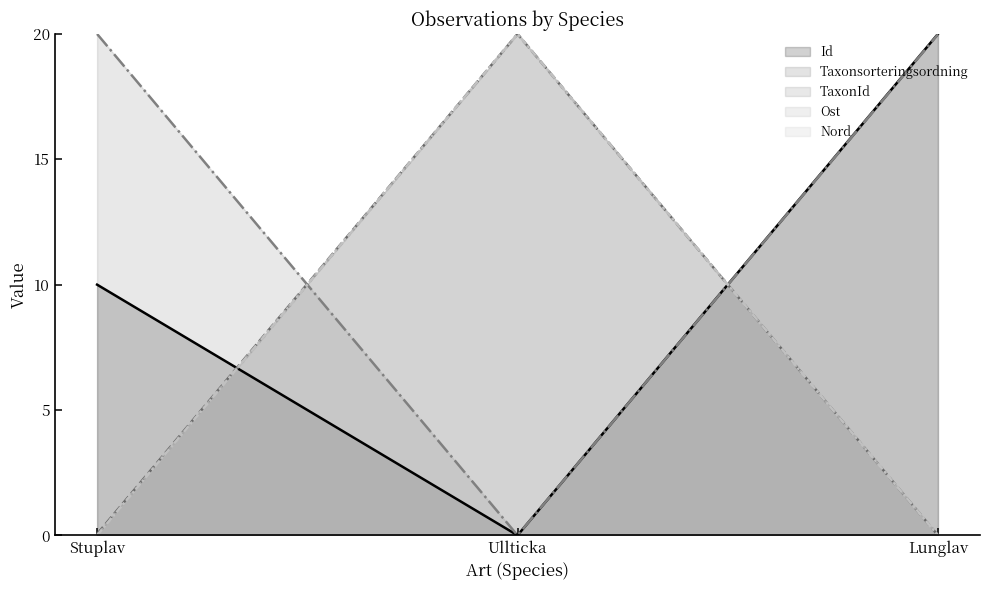

Reading left to right, extract all data points from this chart.

Id: 10.0	0.0	20.0
Taxonsorteringsordning: 0.0	20.0	0.0
TaxonId: 20.0	0.0	20.0
Ost: 0.0	20.0	0.0
Nord: 0.0	20.0	0.0